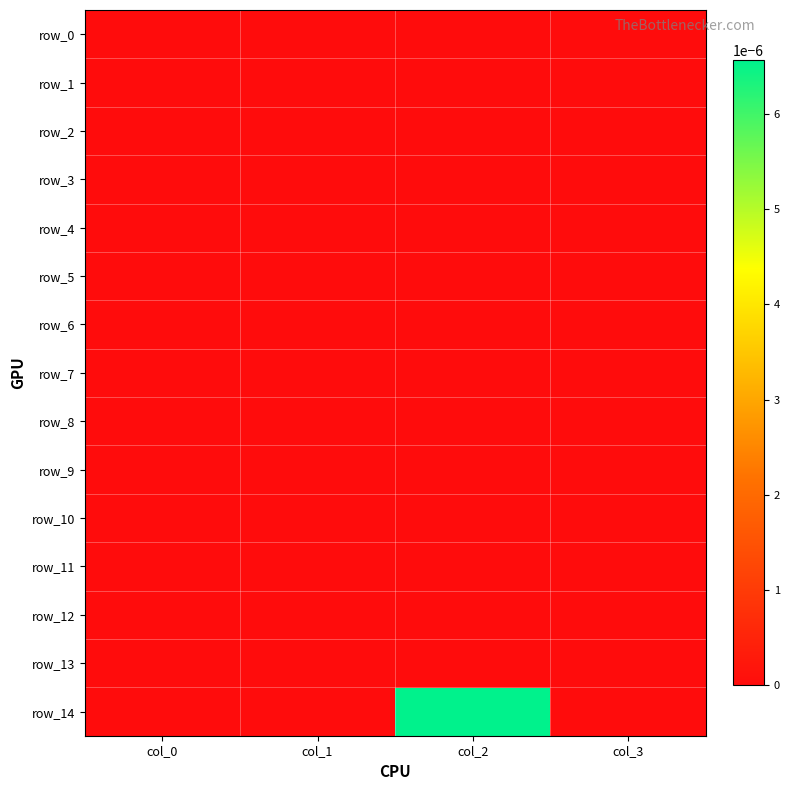

How many distinct data groups are displayed?

15